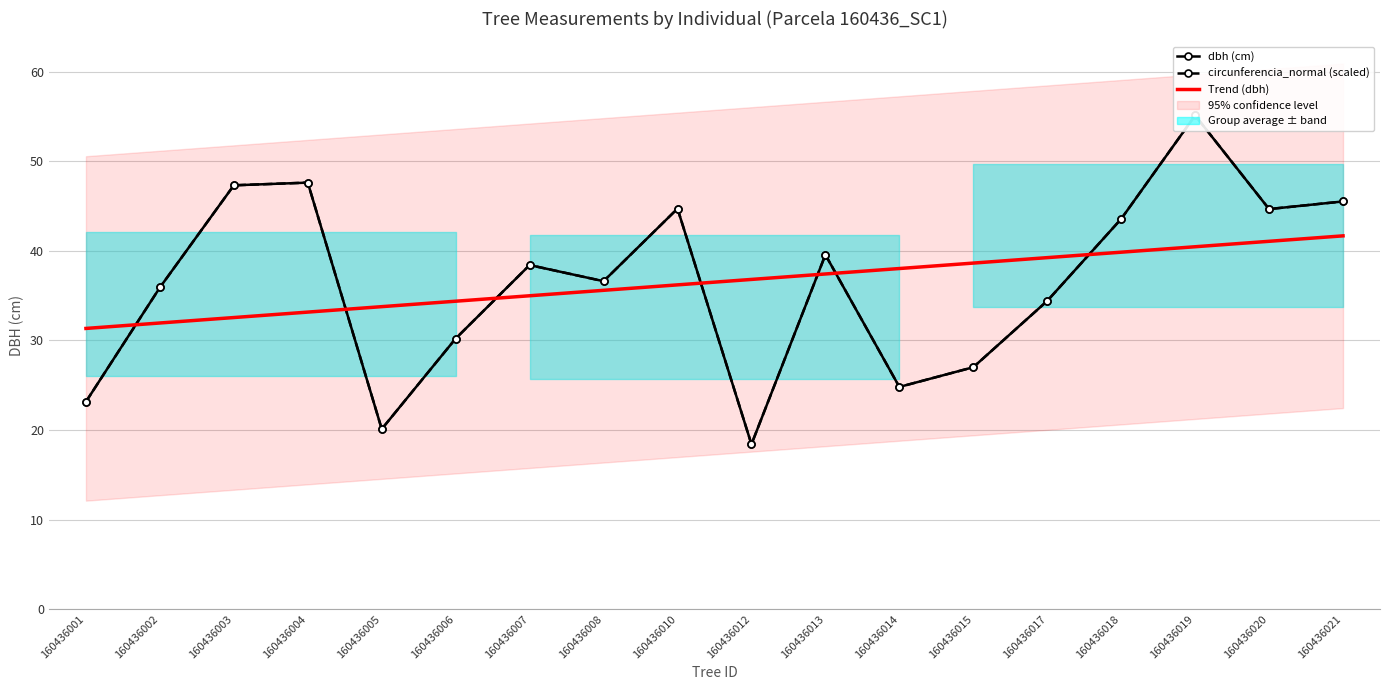

After their last crossing, which series has the higher values: dbh (cm) or Trend (dbh)?

dbh (cm)